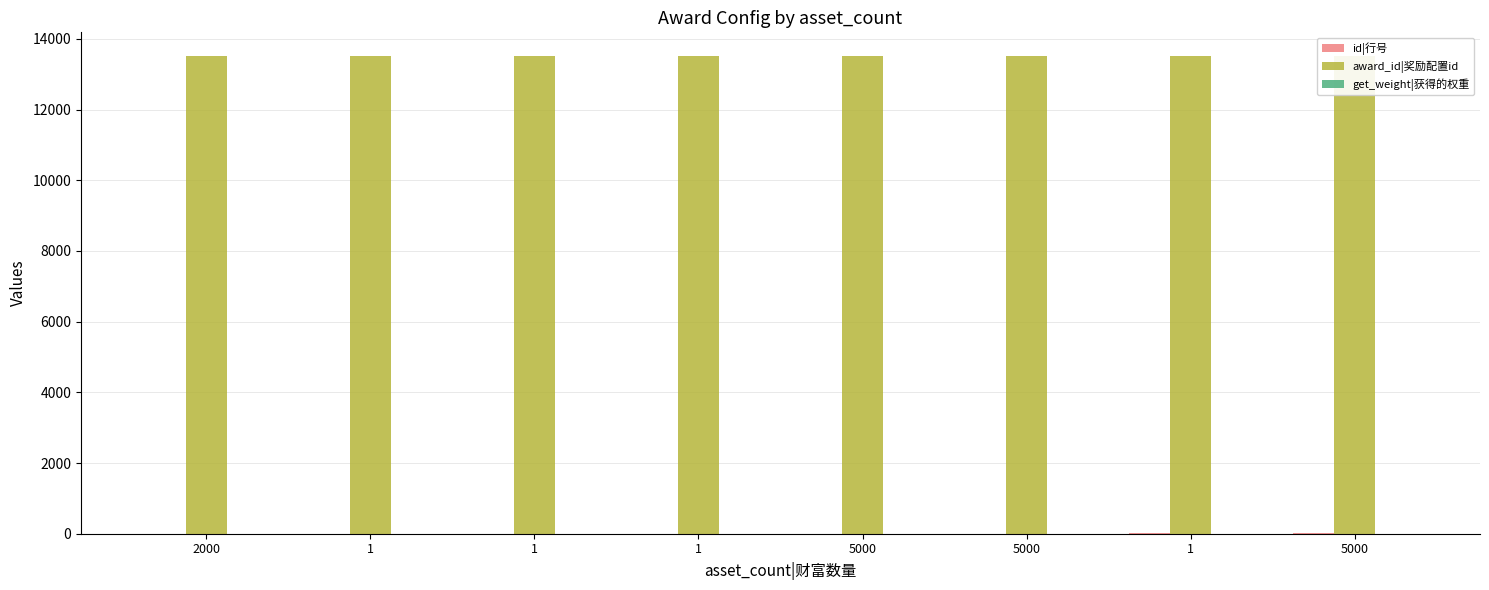

What is the sum of all get_weight|获得的权重 values?

8